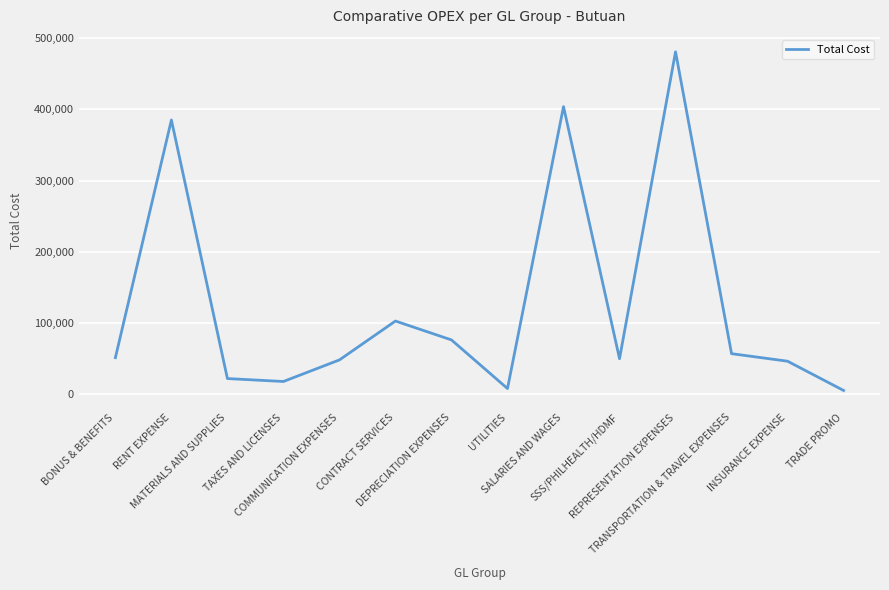

What is the greatest value displayed?

481020.5